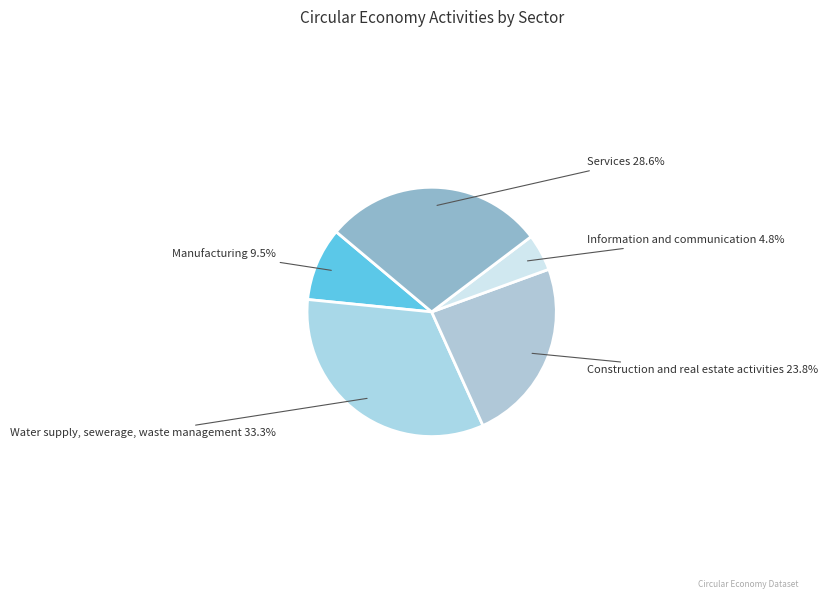

Count the number of slices in the pie.

5